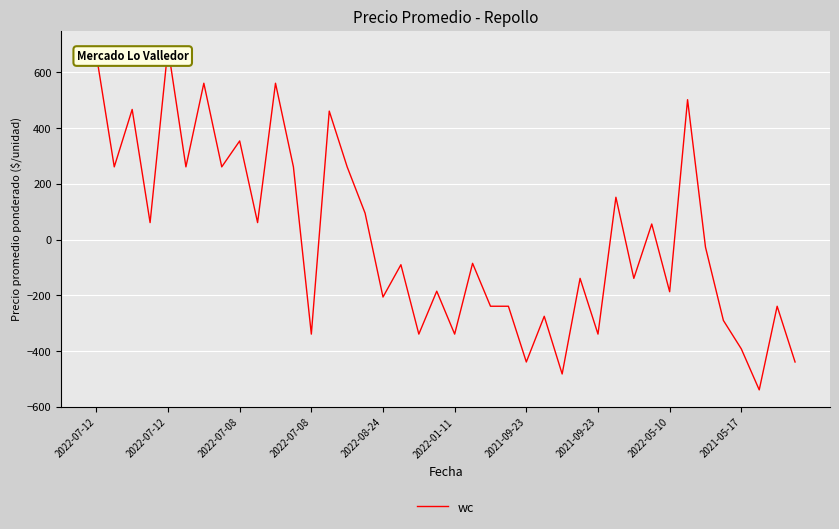

What is the maximum value shown in the chart?

688